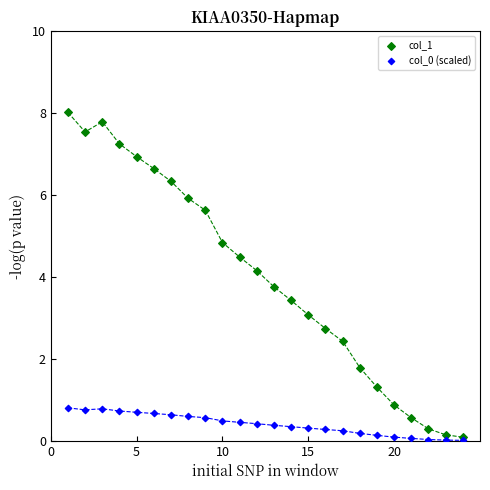

Which series contains the highest Y value?

col_1